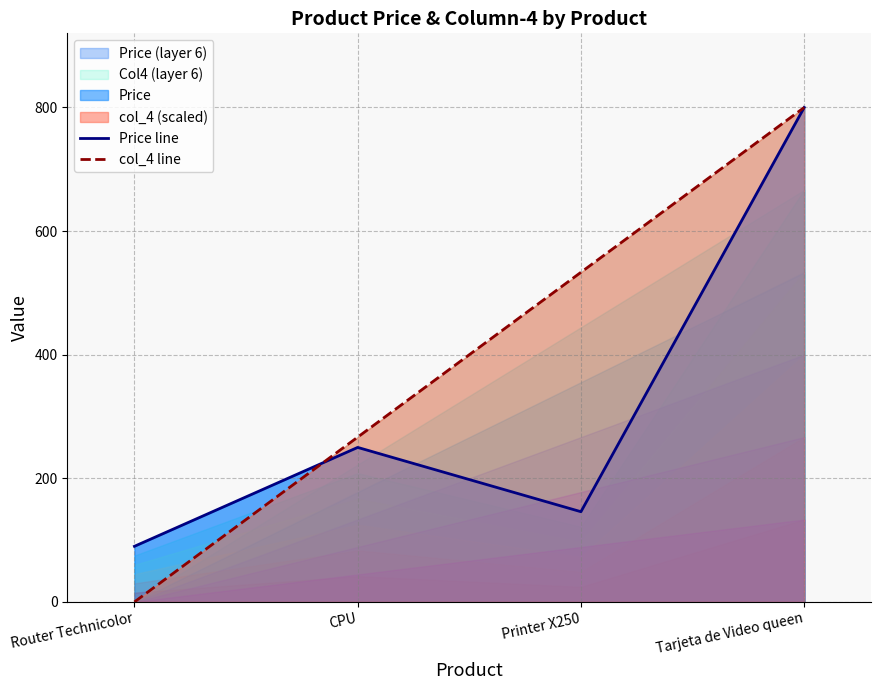

Reading left to right, list all the values displayed in this chart.

Price line: 90.0	250.0	146.0	800.0
col_4 line: 0.0	266.7	533.3	800.0